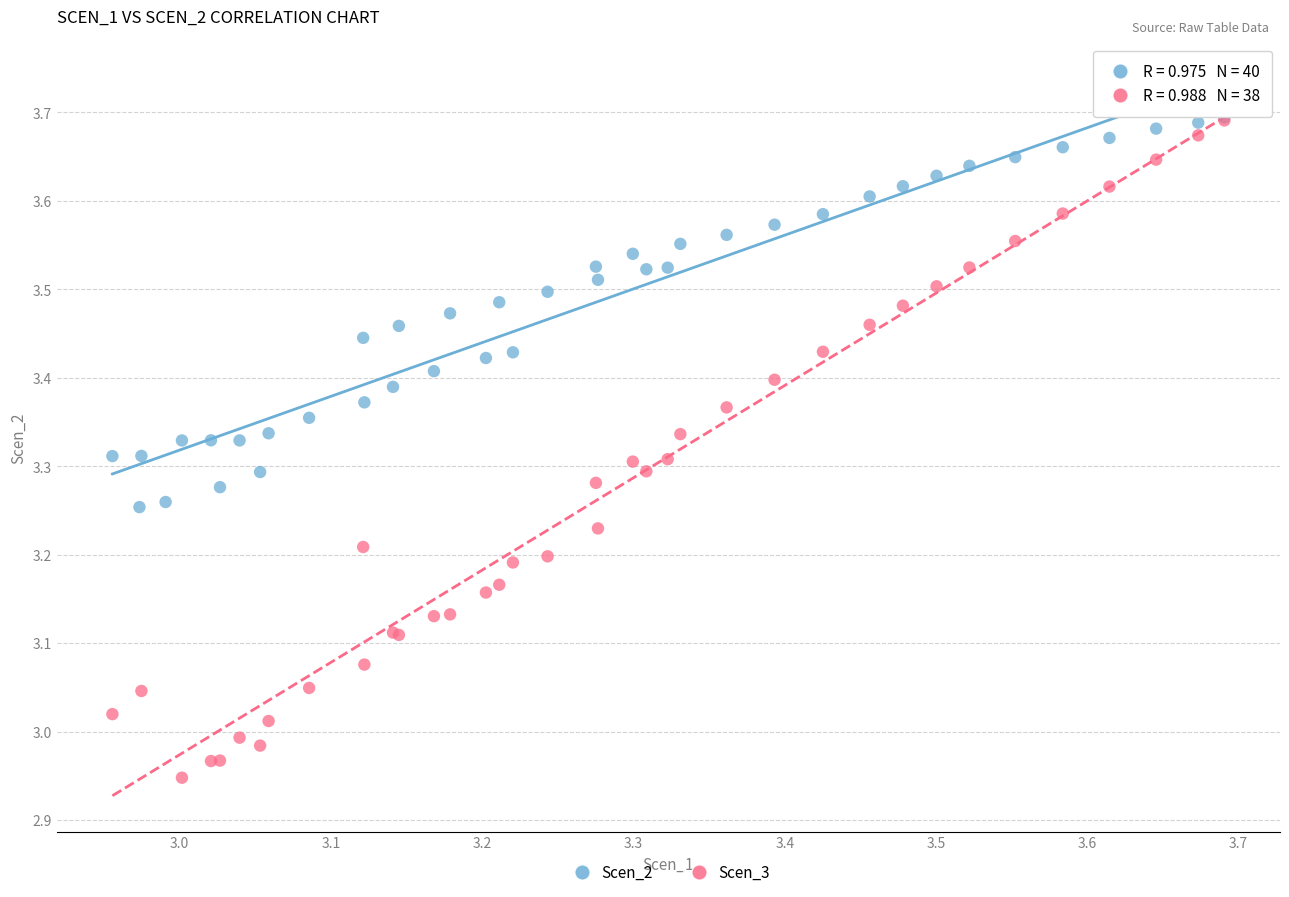

Which series contains the lowest Y value?

Scen_3